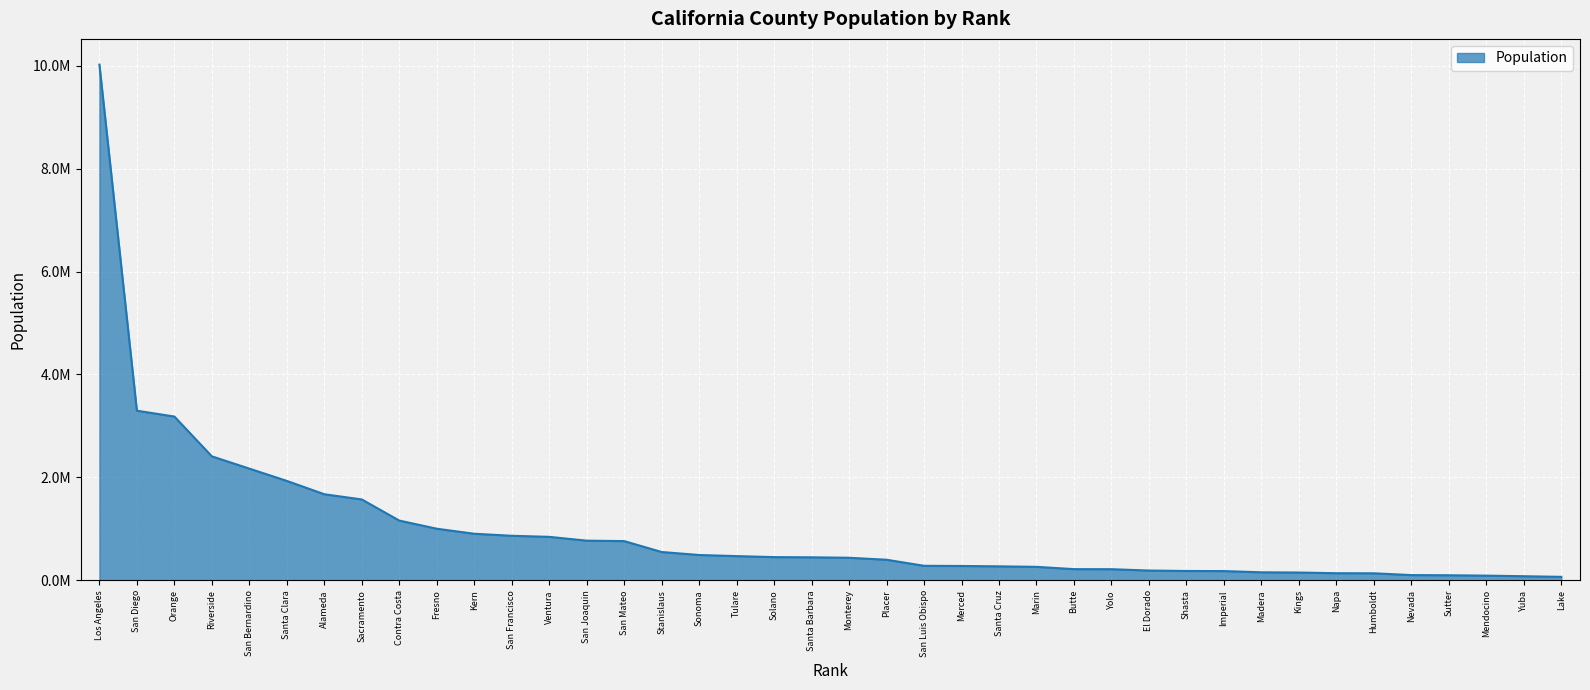

What is the maximum value shown in the chart?

10019635